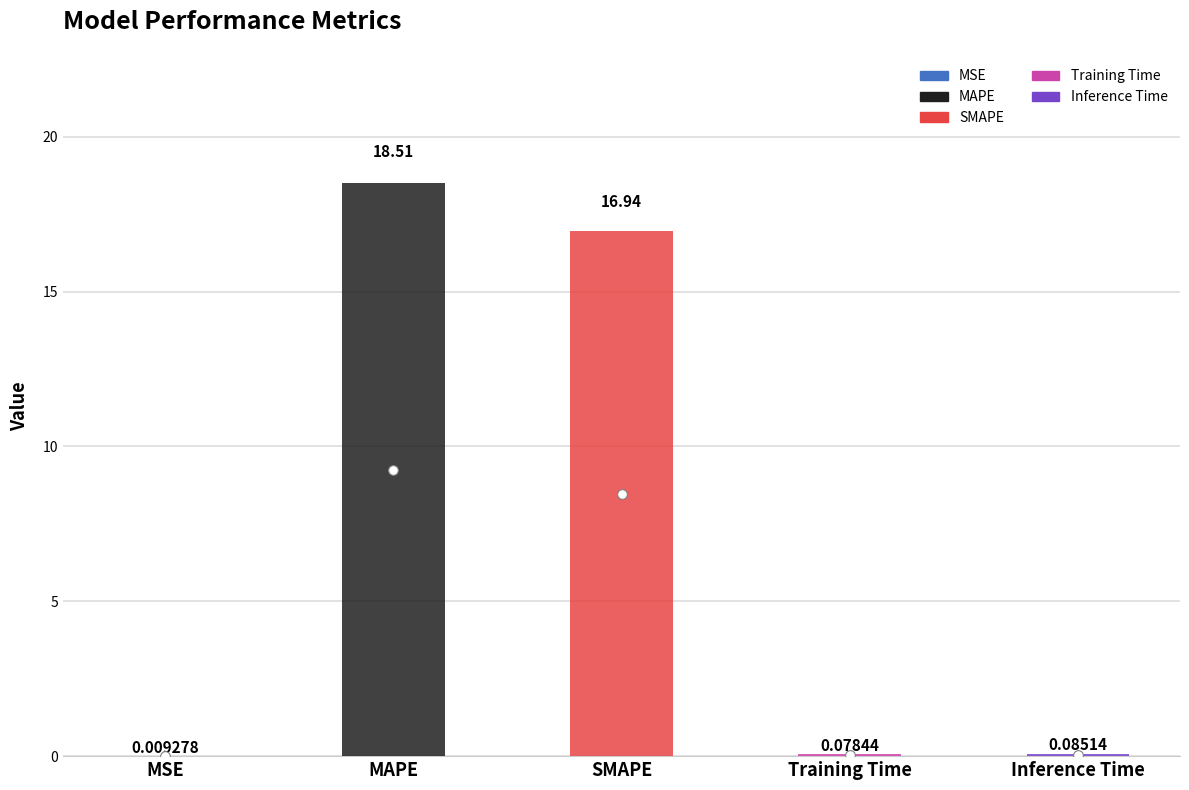

What is the difference between the maximum and second lowest values?

18.4